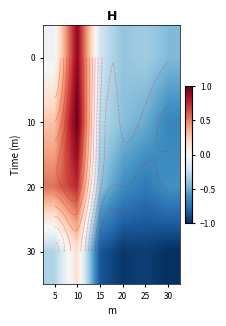

At how many categories does at least one series exceed 0?

2